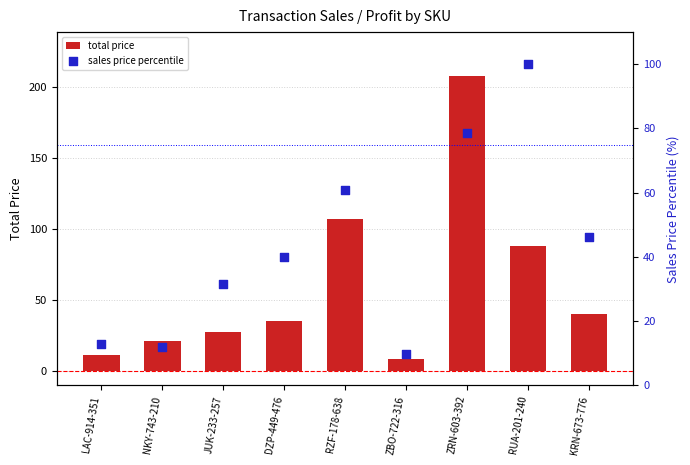

At how many categories does at least one series exceed 128?

1